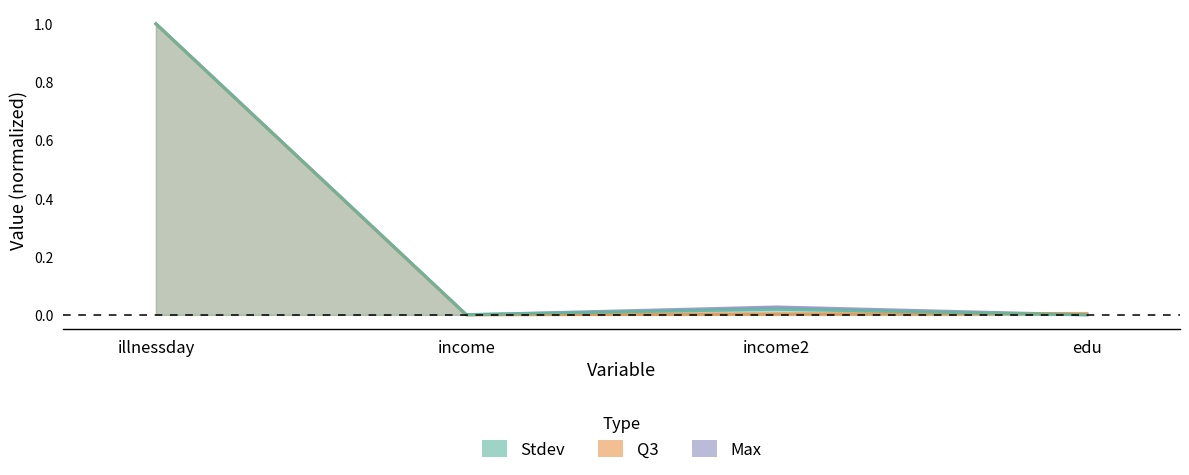

Which category has the highest value in the Max series?

illnessday